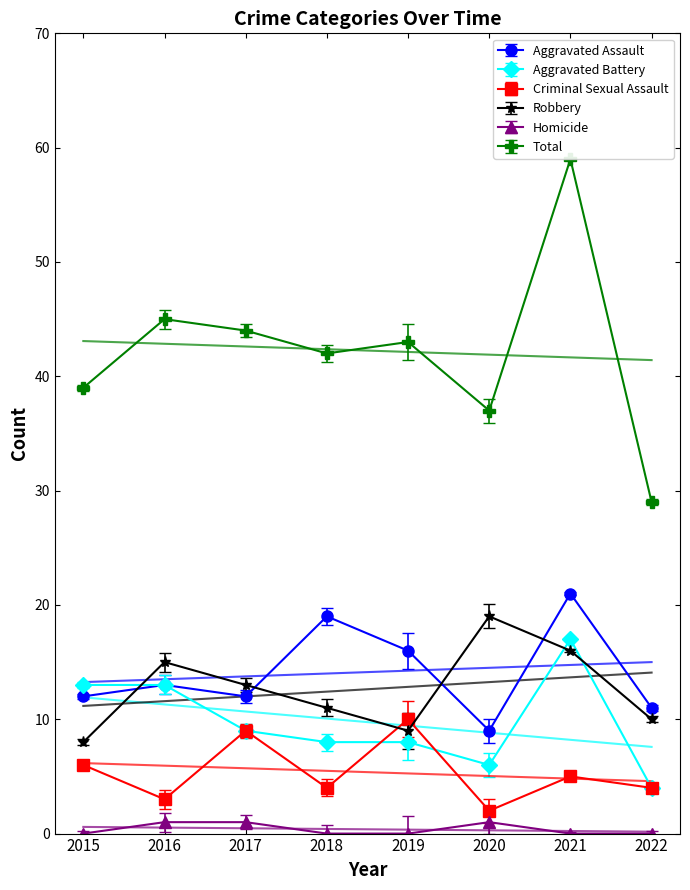

How many lines are shown in the chart?

6